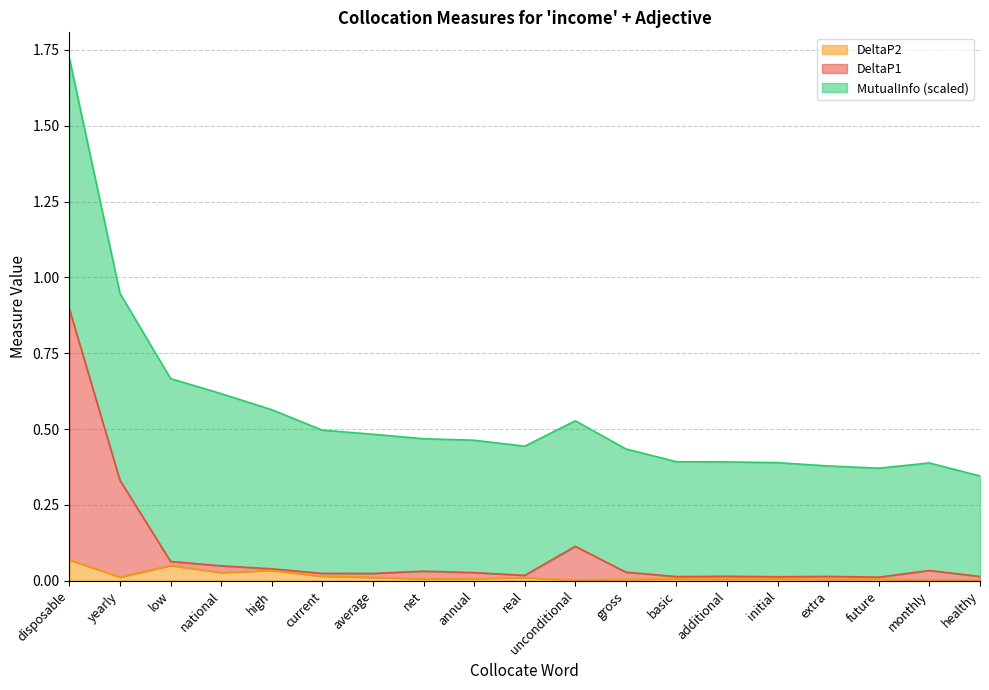

At which category is the sum across all series the highest?

disposable